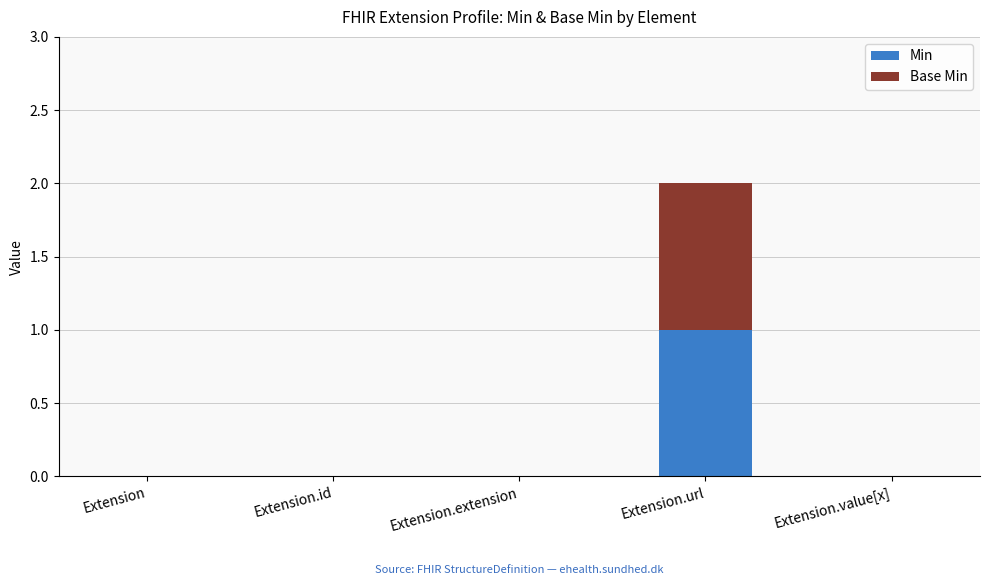

The Min series shows -1 at Extension.extension. True or false?

False